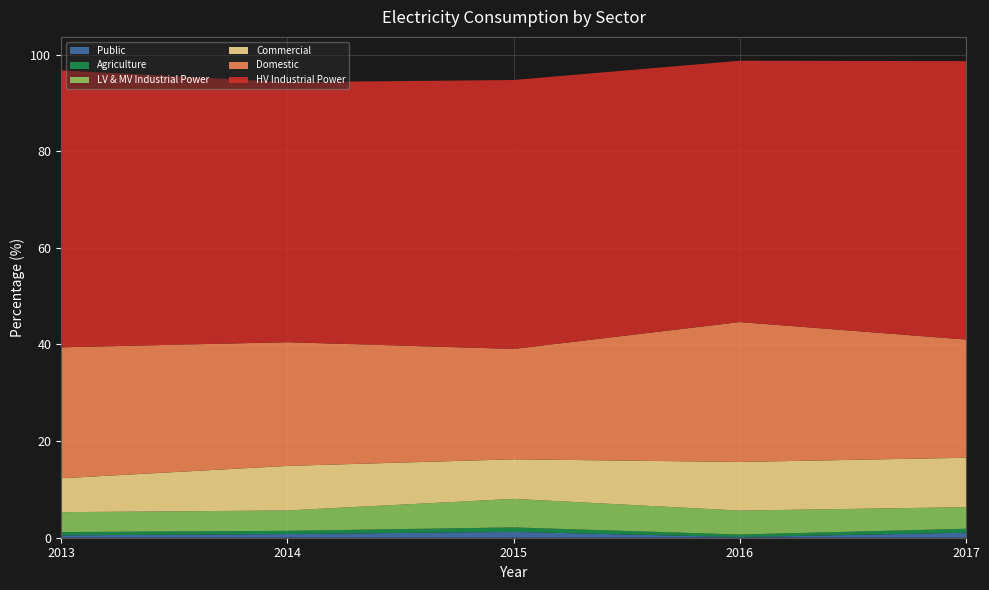

Reading right to left, list all the values displayed in this chart.

Domestic: 24.5	28.9	22.8	25.6	27.1
Commercial: 10.2	10.1	8.2	9.2	7.0
LV & MV Industrial Power: 4.5	5.0	5.9	4.2	4.1
HV Industrial Power: 57.6	54.1	55.6	53.8	57.3
Public: 1.0	0.1	1.2	0.8	0.5
Agriculture: 0.8	0.5	0.9	0.7	0.7